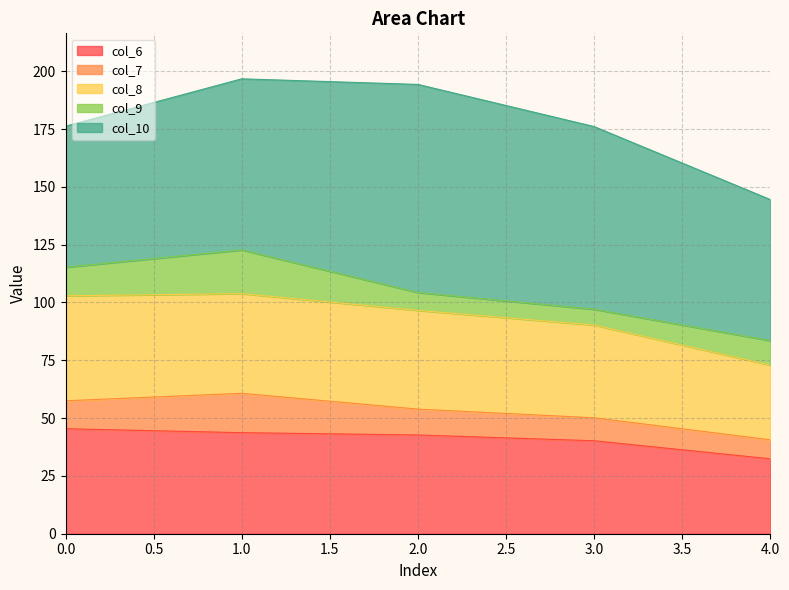

How many lines are shown in the chart?

5